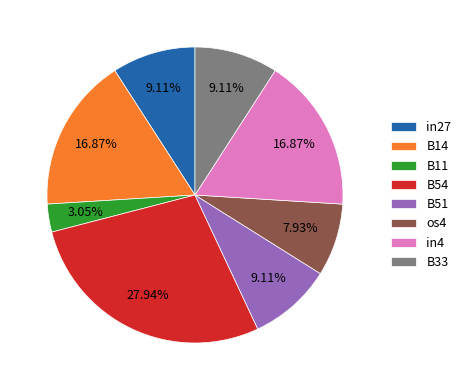

Does B51 represent more than half of the total?

No